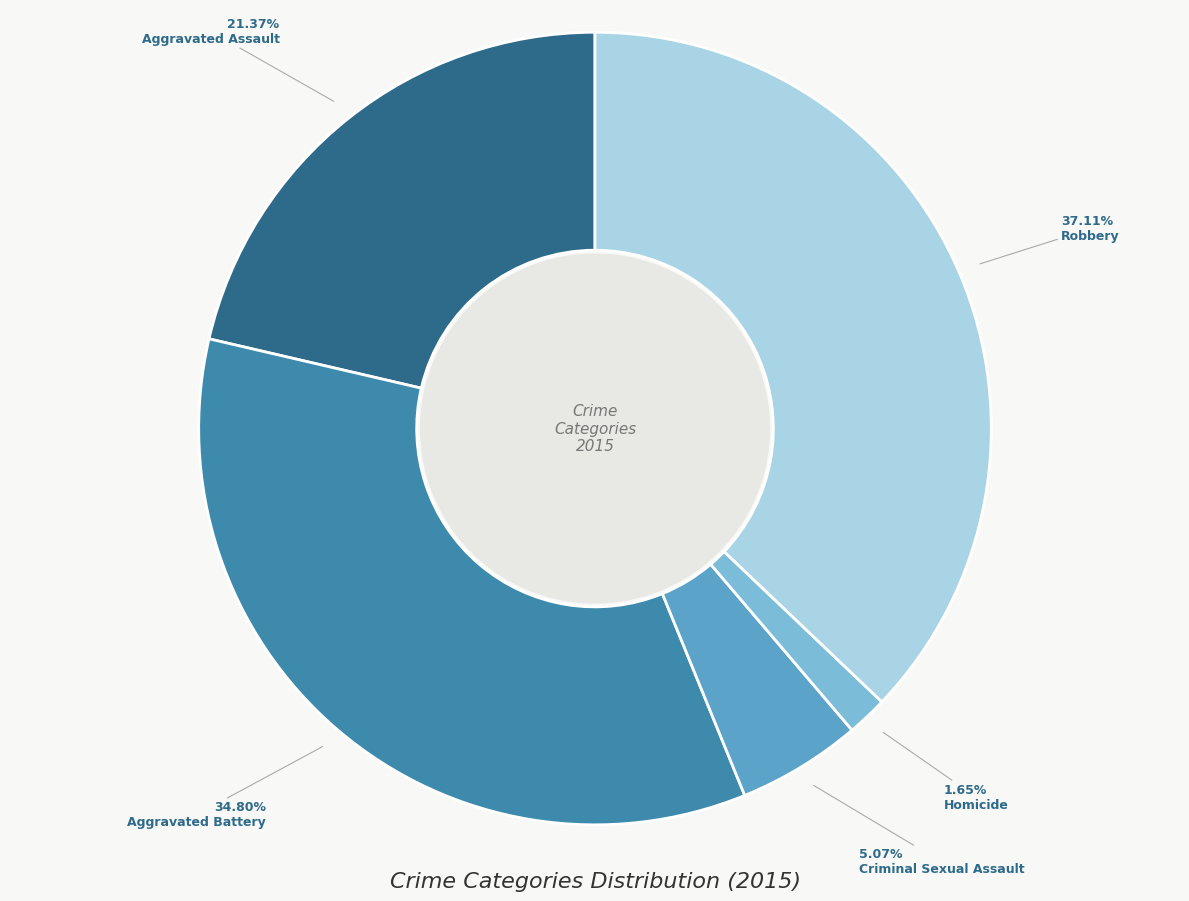

Does any single category account for the majority?

No